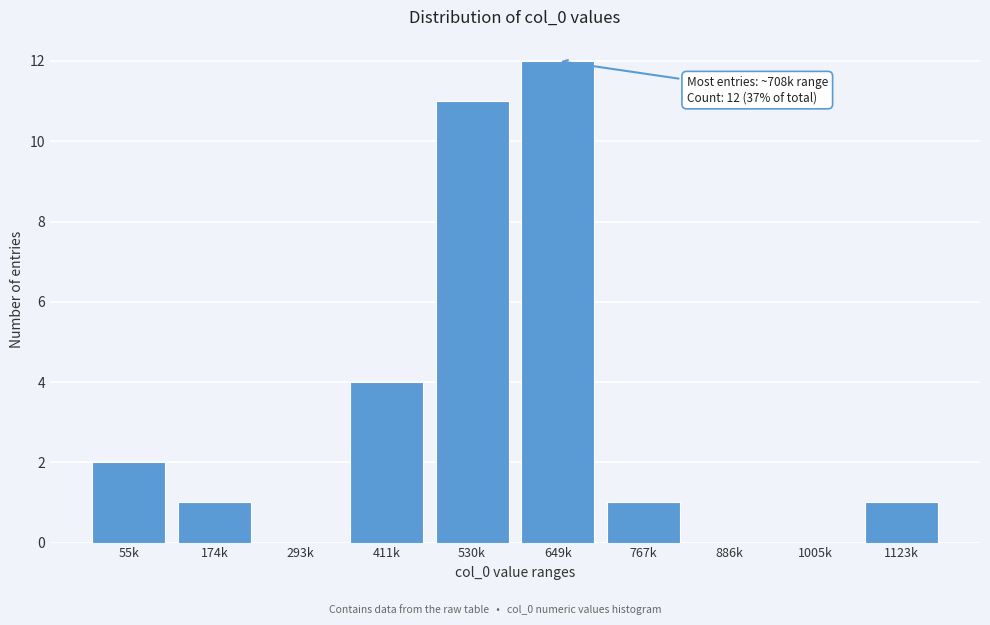

Reading left to right, what are all the values shown in this chart?

55k=2	174k=1	293k=0	411k=4	530k=11	649k=12	767k=1	886k=0	1005k=0	1123k=1